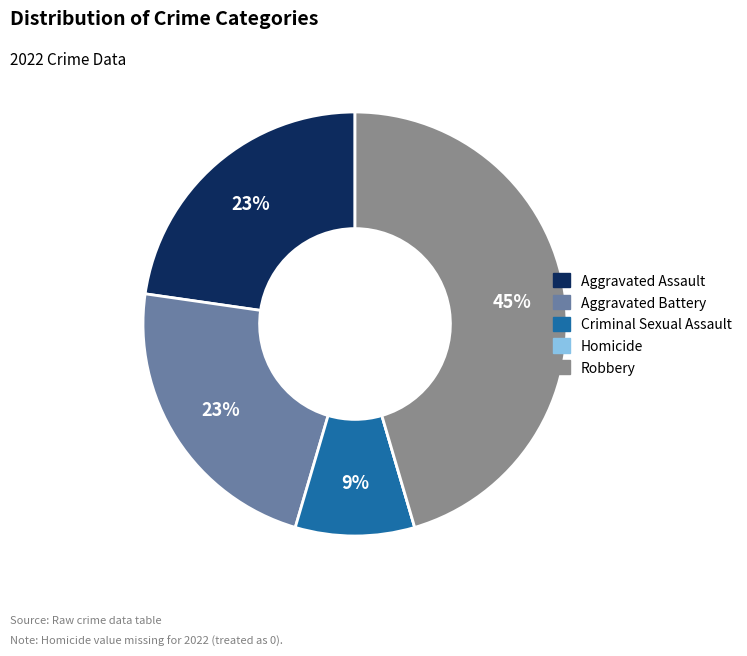

Is the sum of Aggravated Assault and Aggravated Battery greater than half?

No